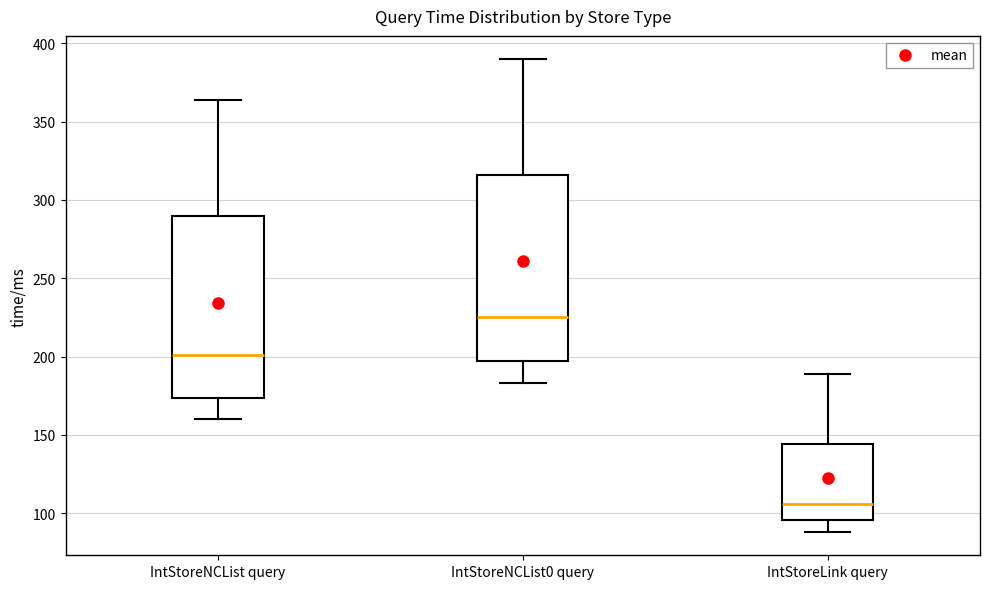

Reading left to right, transcribe this box plot: for each box, give where its median line is, the range the box spans, and where its two whiskers end, as read against the y-axis. The values are not printed on the chart, so give them approximately, as read against the axis.

IntStoreNCList query: median 200, box 175 to 290, whiskers 160 to 365
IntStoreNCList0 query: median 225, box 195 to 315, whiskers 185 to 390
IntStoreLink query: median 105, box 95 to 145, whiskers 90 to 190